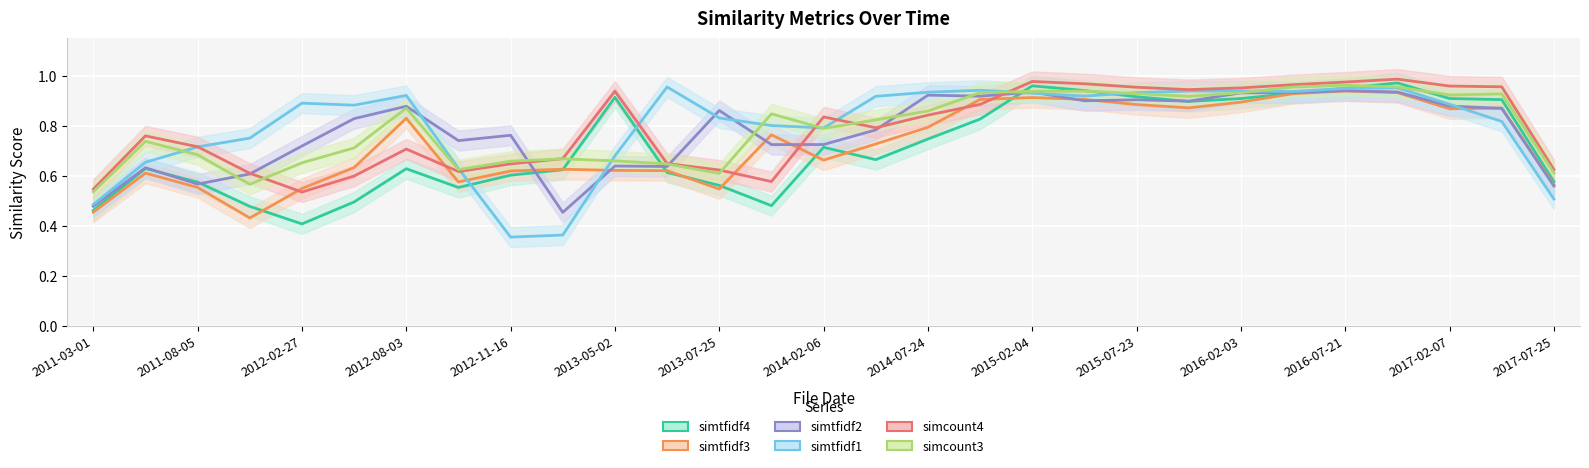

Which series has the largest total across all categories?

simtfidf1